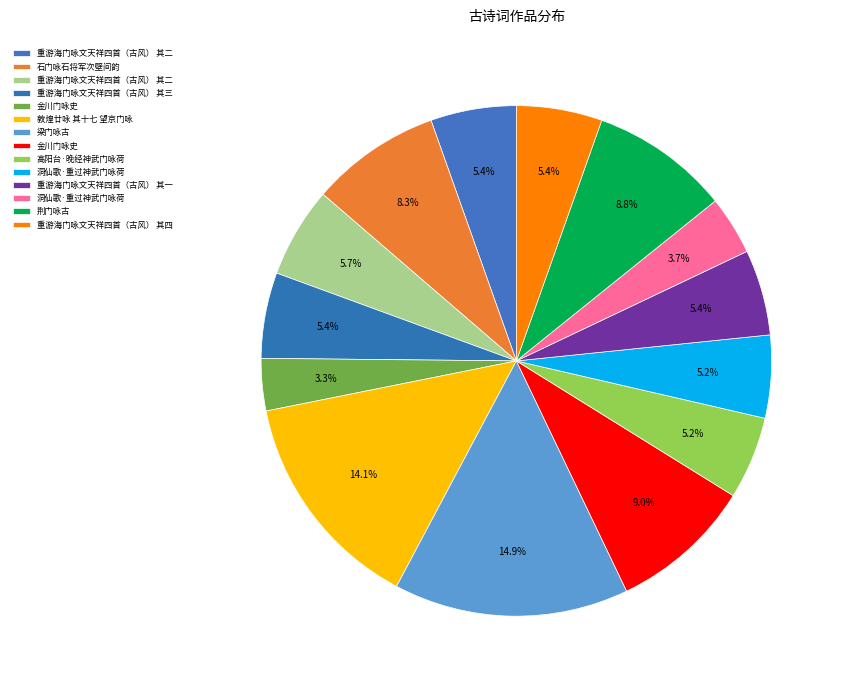

How many slices are in this pie chart?

14